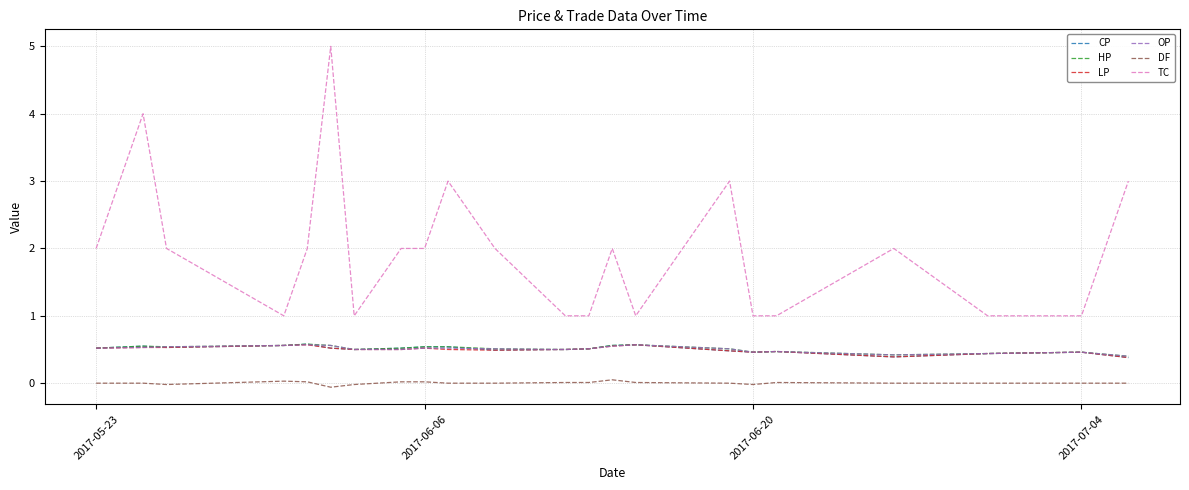

True or false: DF and LP intersect in this chart.

False